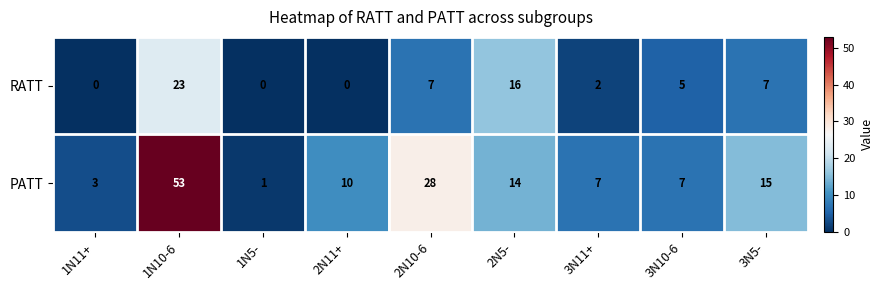

Rank the series by their average value, from lowest to highest.

RATT, PATT